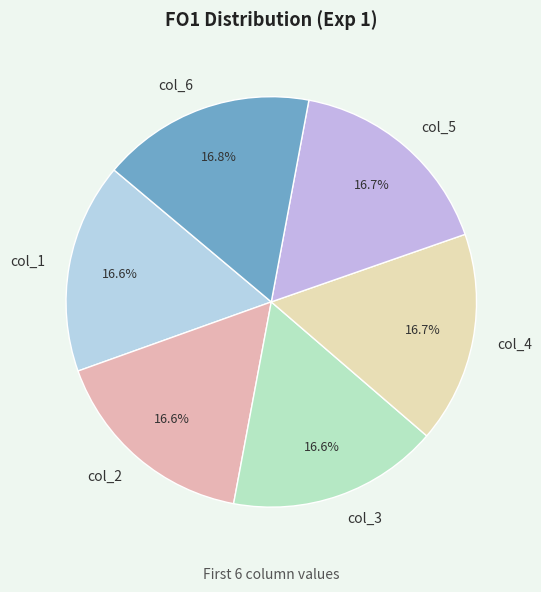

Does col_1 represent more than half of the total?

No